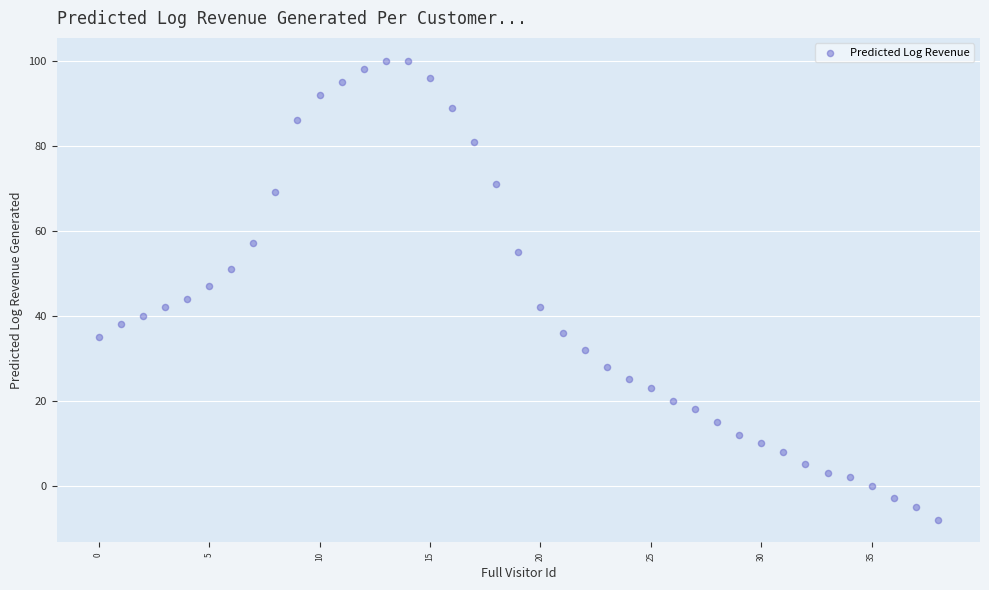

What is the range of Y values (max minus min)?

108